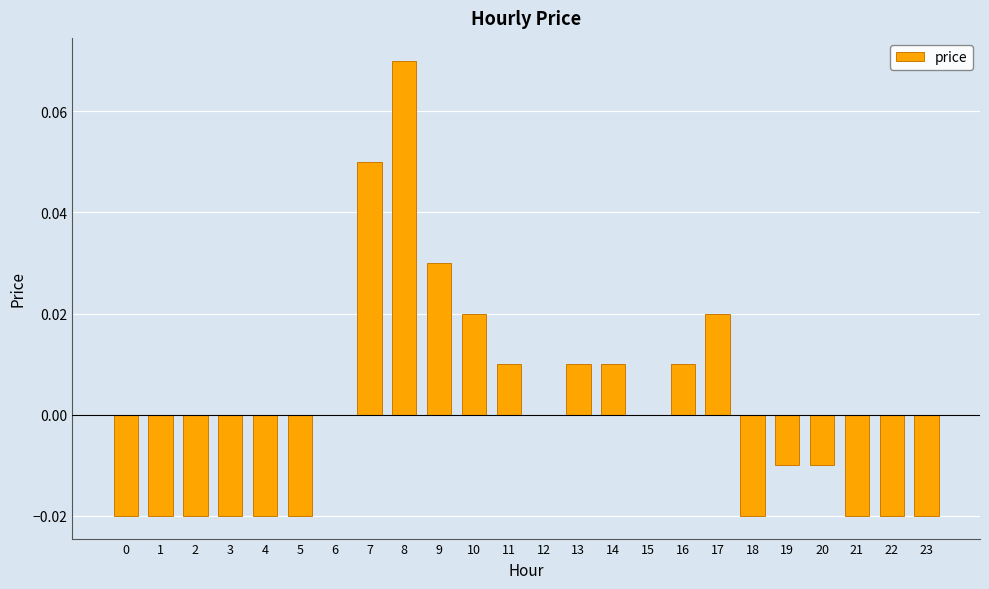

The chart shows a value of 0.0 at 12. True or false?

True